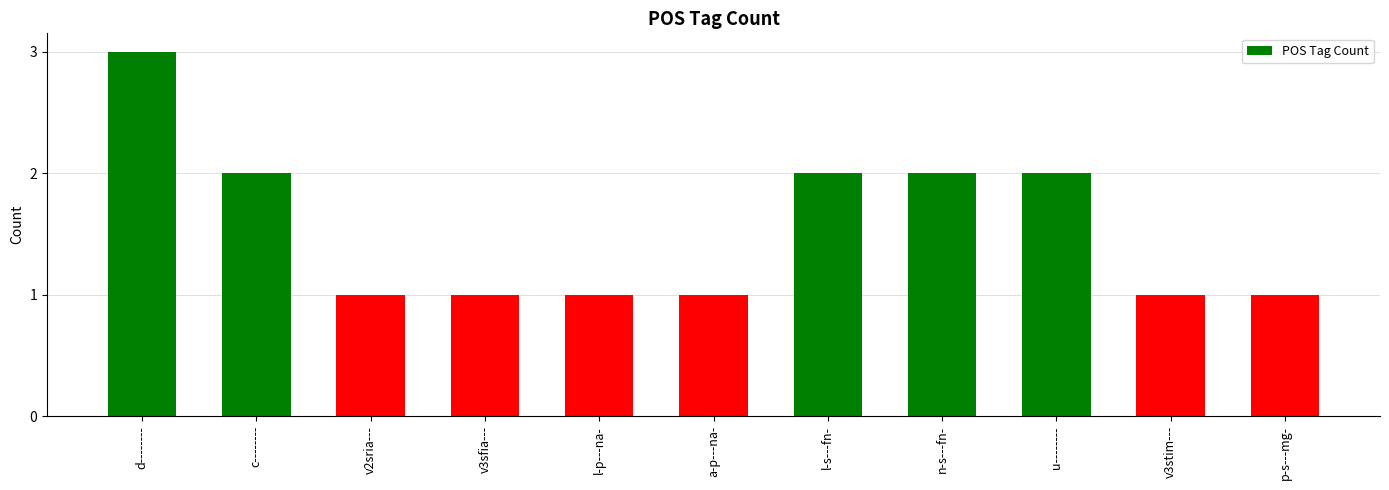

What is the greatest value displayed?

3